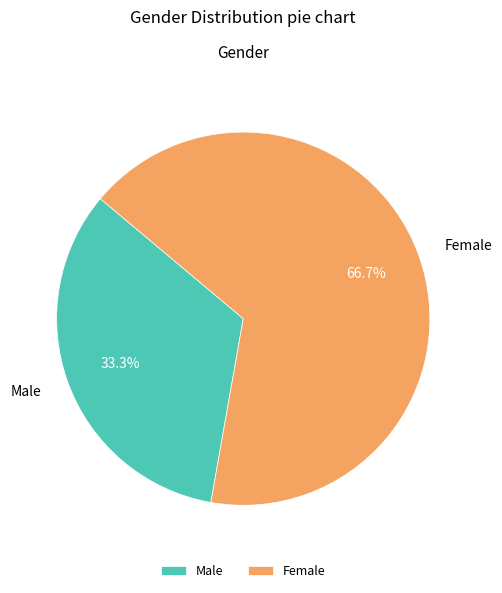

Between Male and Female, which is larger?

Female